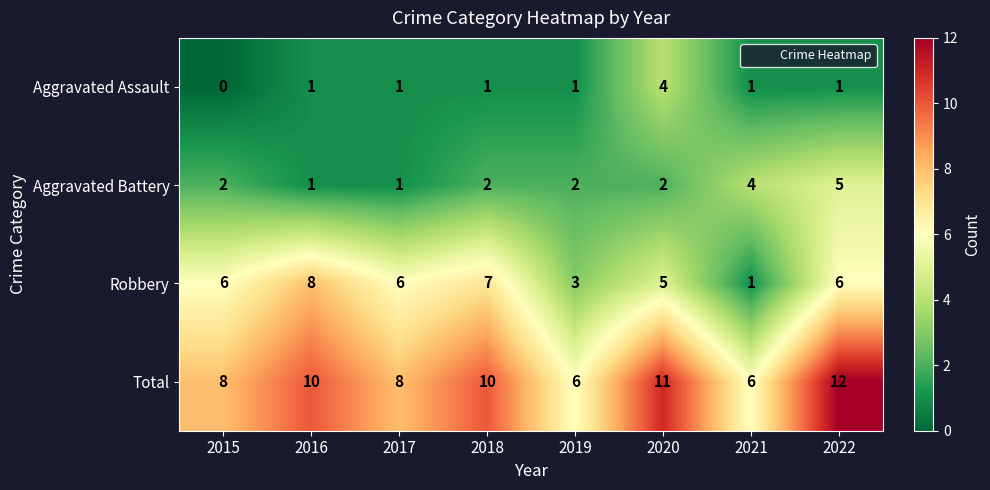

What is the spread (max minus min) of values at 2015?

8